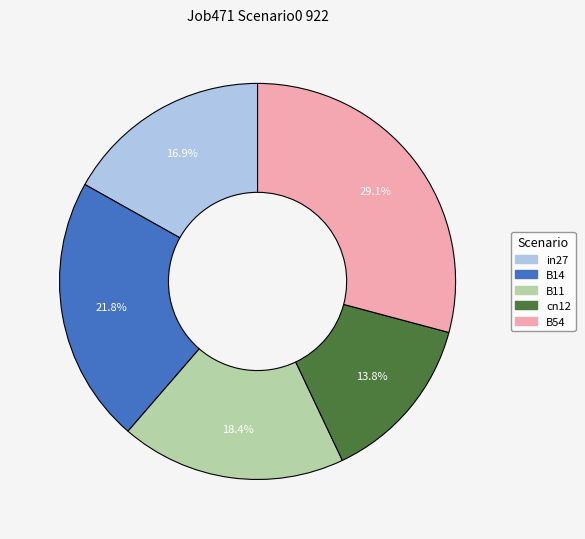

Which slice is the largest?

B54